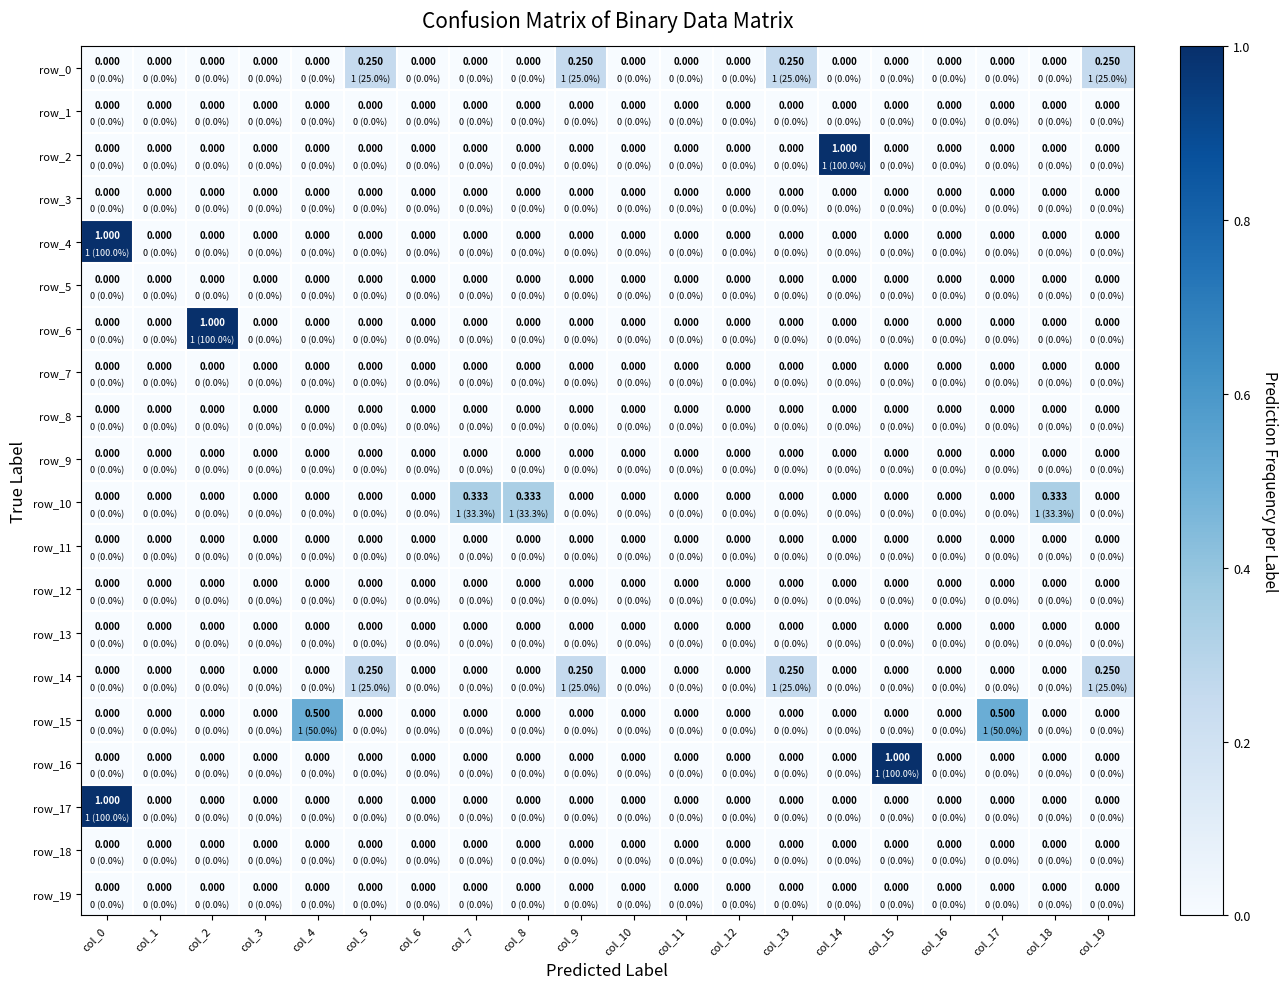

List the series in order of their peak value, highest first.

row_2, row_4, row_6, row_16, row_17, row_15, row_10, row_0, row_14, row_1, row_3, row_5, row_7, row_8, row_9, row_11, row_12, row_13, row_18, row_19